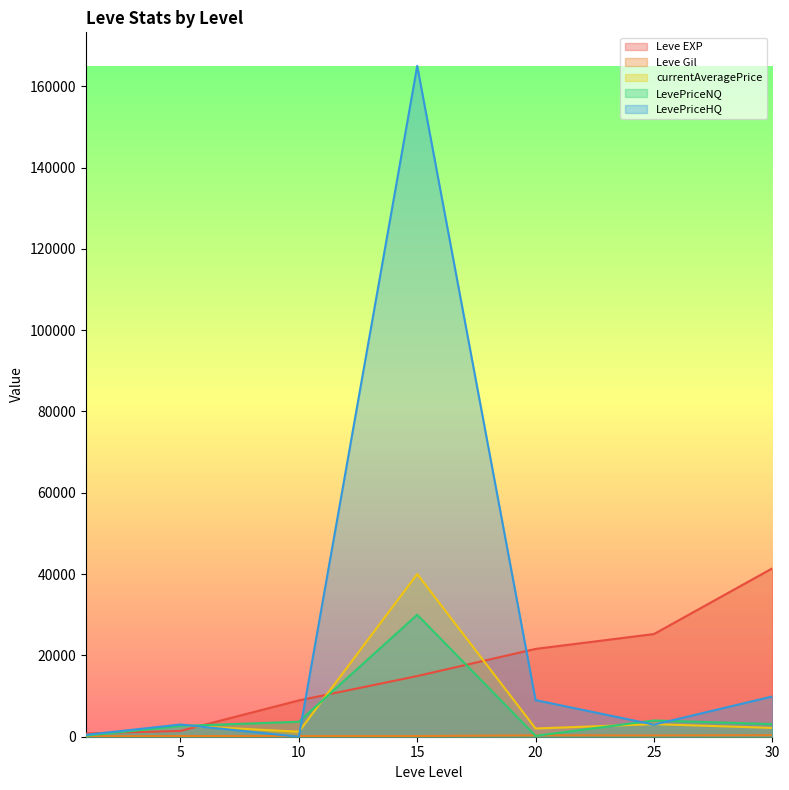

Reading left to right, extract all data points from this chart.

Leve EXP: 800	1420	8930	14920	21600	25250	41410
Leve Gil: 113	169	169	172	344	326	372
currentAveragePrice: 339	2765	1228	40000	2024	3098	2167
LevePriceNQ: 257	2648	3685	30000	216	4000	3103
LevePriceHQ: 470	3000	0	165000	9000	2969	9900